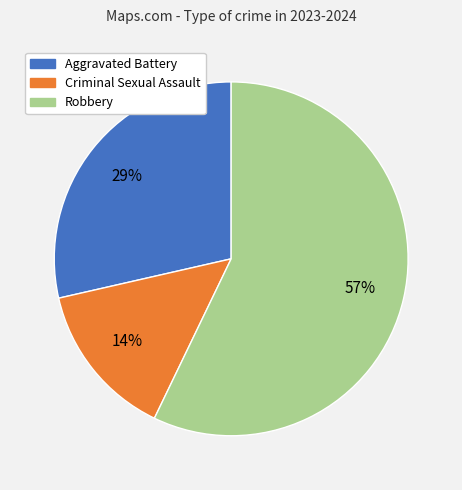

Count the number of slices in the pie.

3